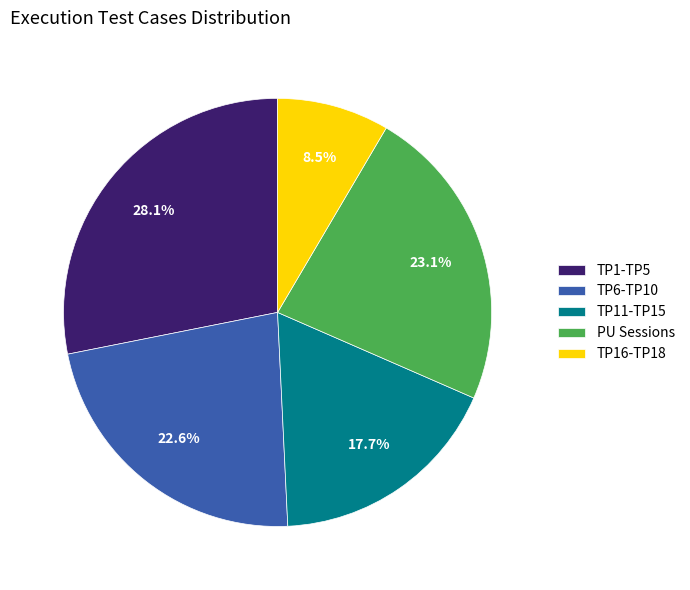

How much of the chart is everything except TP6-TP10?

77.4%